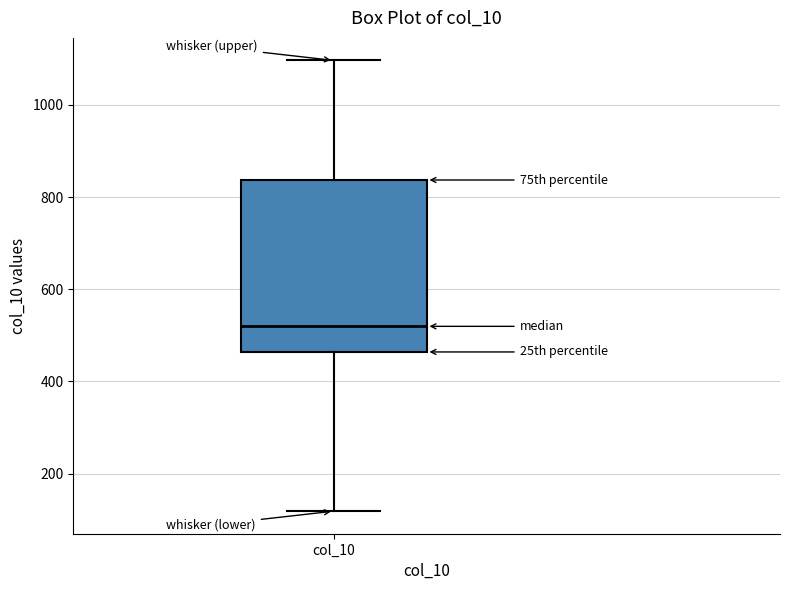

Where is the lower edge of the box for col_10 on the y-axis? The values are not printed on the chart, so give them approximately, as read against the axis.

460